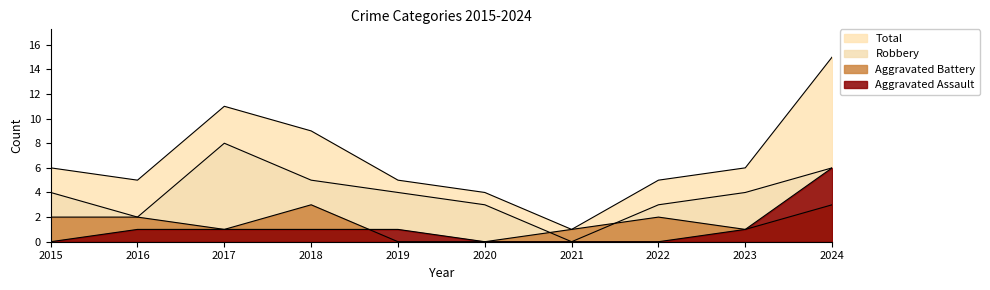

Where is Aggravated Battery nearest to the value 1?

2017